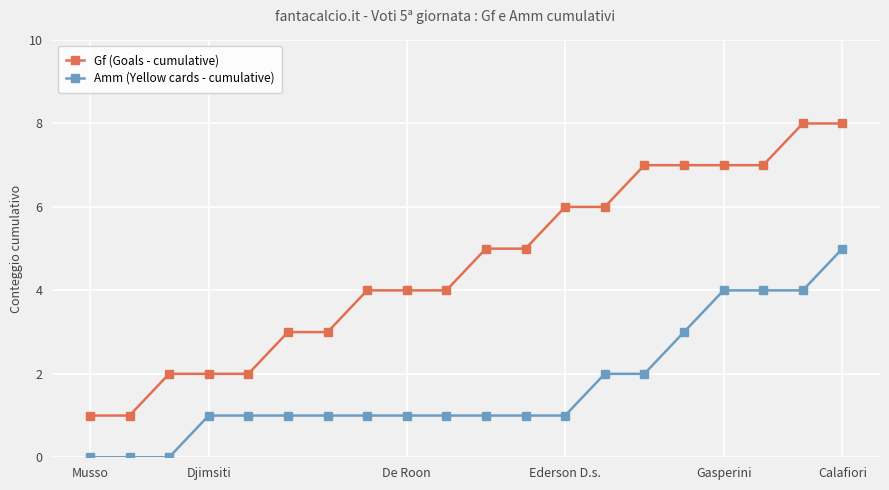

True or false: Amm (Yellow cards - cumulative) and Gf (Goals - cumulative) cross at least once.

False